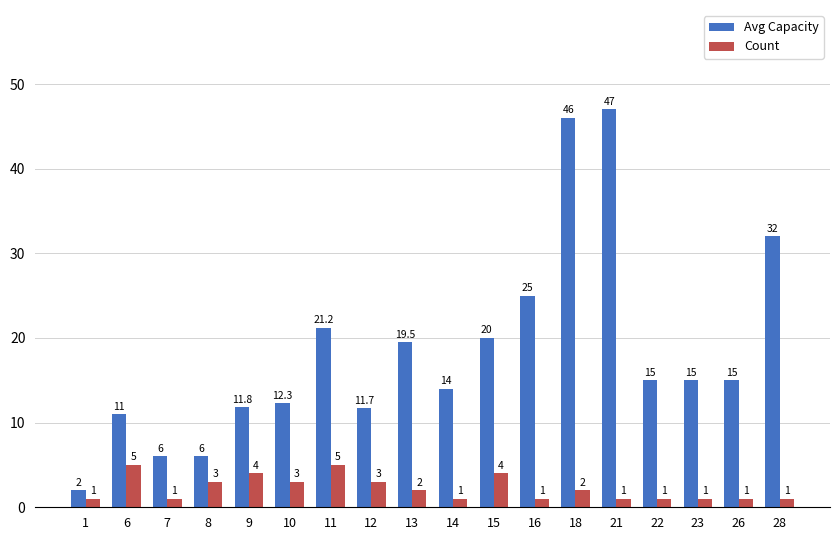

Reading left to right, list all the values displayed in this chart.

Avg Capacity: 1=2.0	6=11.0	7=6.0	8=6.0	9=11.8	10=12.3	11=21.2	12=11.7	13=19.5	14=14.0	15=20.0	16=25.0	18=46.0	21=47.0	22=15.0	23=15.0	26=15.0	28=32.0
Count: 1=1.0	6=5.0	7=1.0	8=3.0	9=4.0	10=3.0	11=5.0	12=3.0	13=2.0	14=1.0	15=4.0	16=1.0	18=2.0	21=1.0	22=1.0	23=1.0	26=1.0	28=1.0